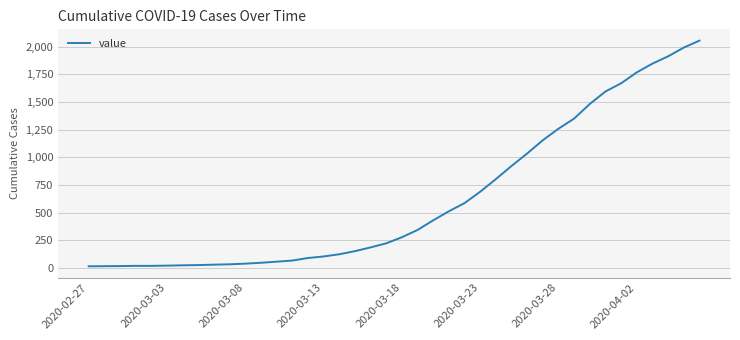

What is the greatest value displayed?

2056